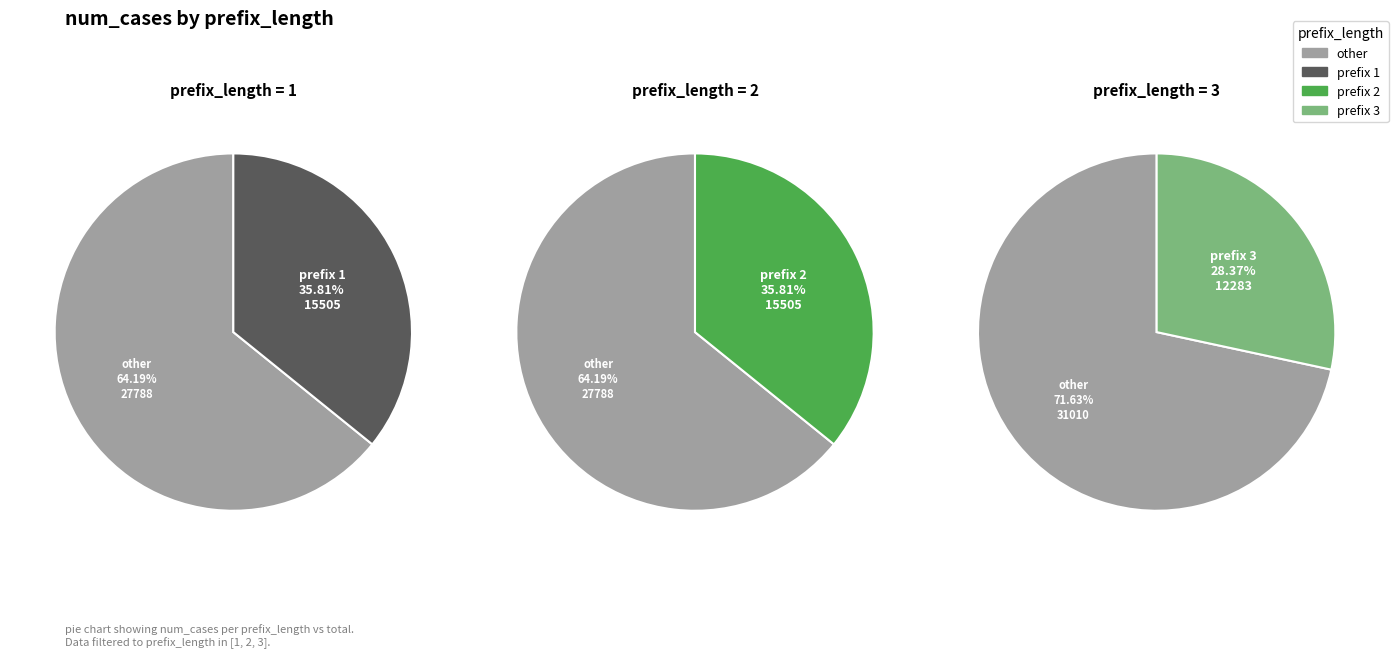

What is the total percentage of 2 and 1?

71.6%